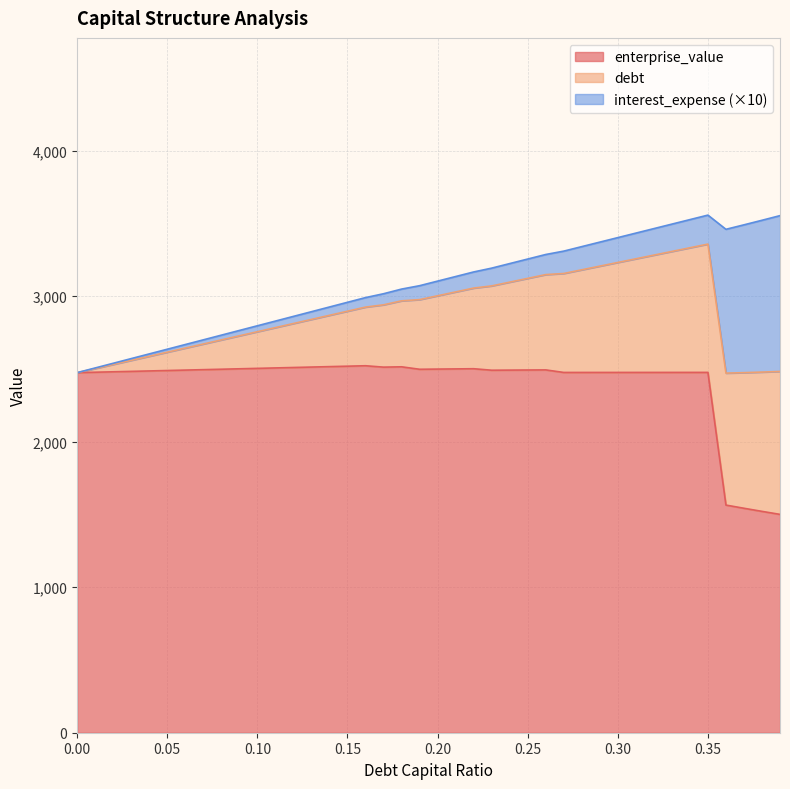

True or false: debt_capital and enterprise_value intersect in this chart.

False